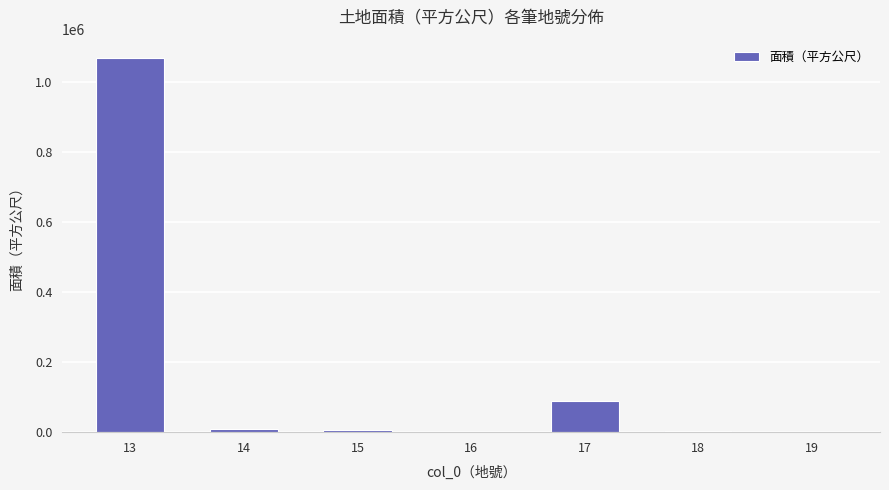

Is it true that the value at 13 is 586298?

False